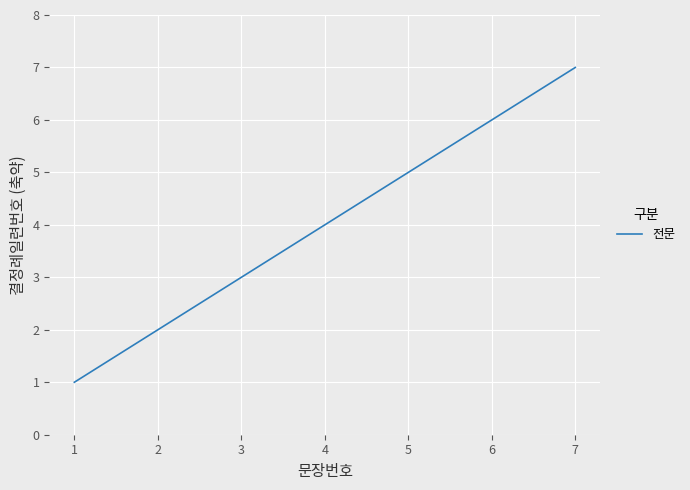

What is the average value?

4